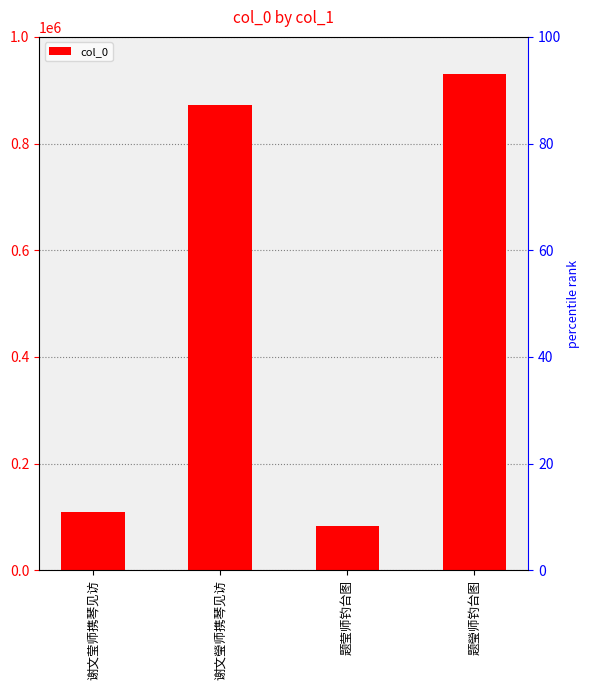

Between 谢文莹师携琴见访 and 题莹师钓台图, which is larger?

谢文莹师携琴见访